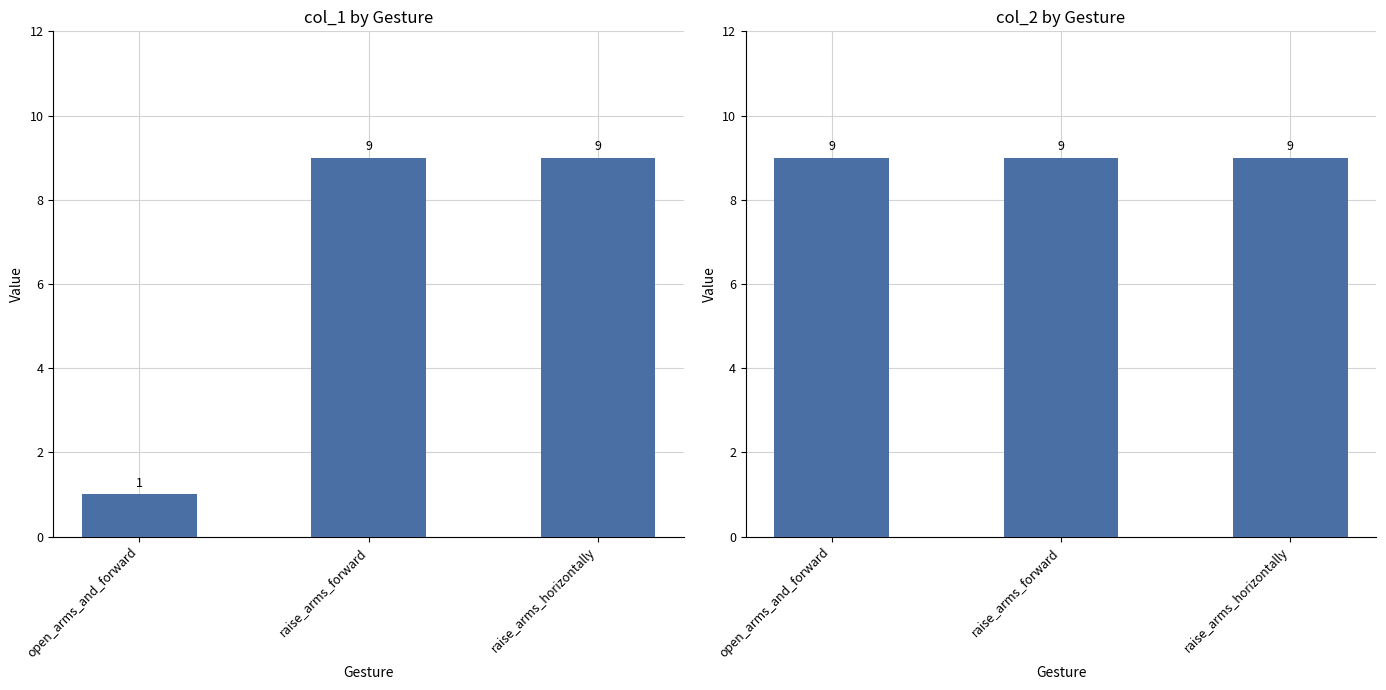

What is the average value of the col_1 series?

6